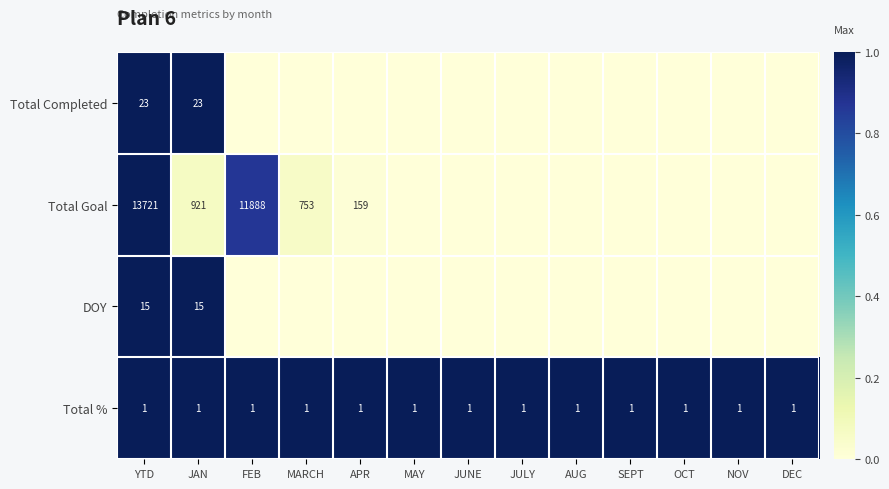

How many distinct data groups are displayed?

4